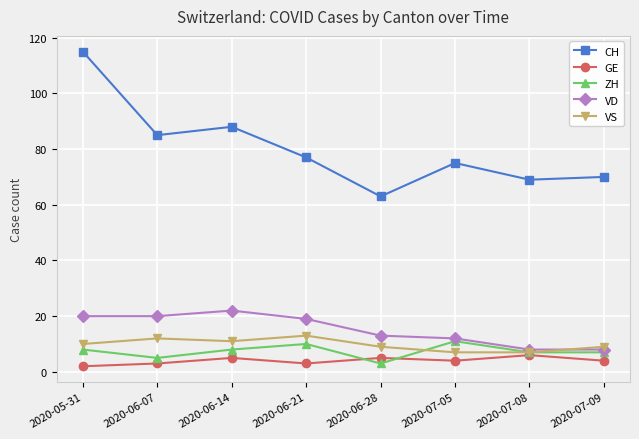

Reading right to left, extract all data points from this chart.

CH: 70	69	75	63	77	88	85	115
GE: 4	6	4	5	3	5	3	2
ZH: 7	7	11	3	10	8	5	8
VD: 8	8	12	13	19	22	20	20
VS: 9	7	7	9	13	11	12	10